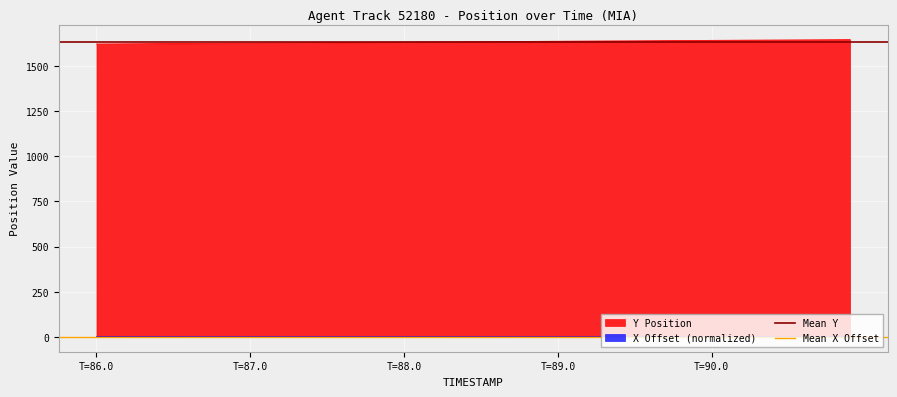

True or false: X Offset (normalized) and Y Position intersect in this chart.

False